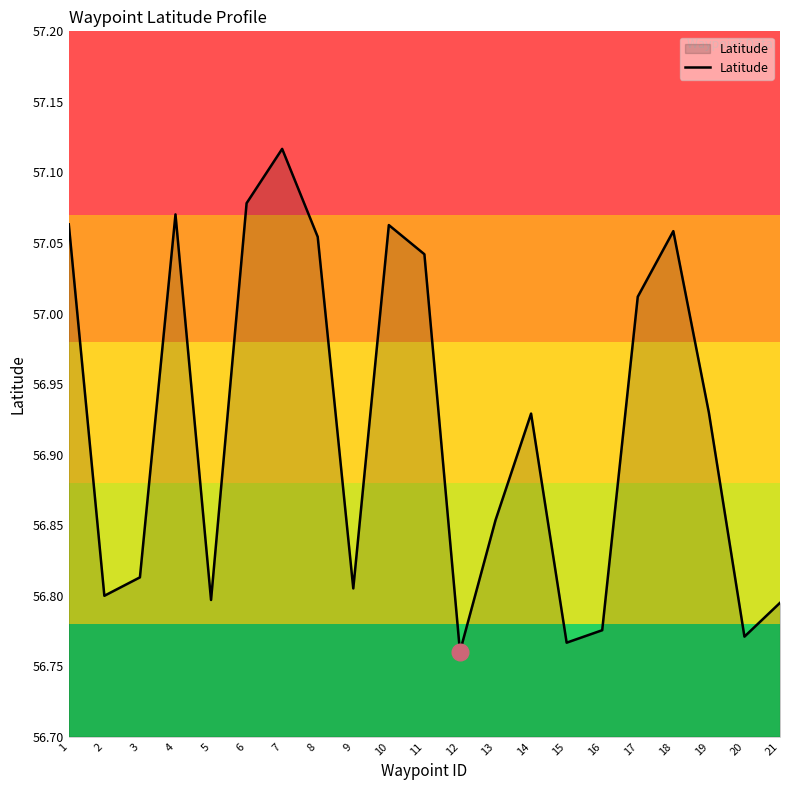

How many interior local peaks (higher than both neighbors) does the data have?

5